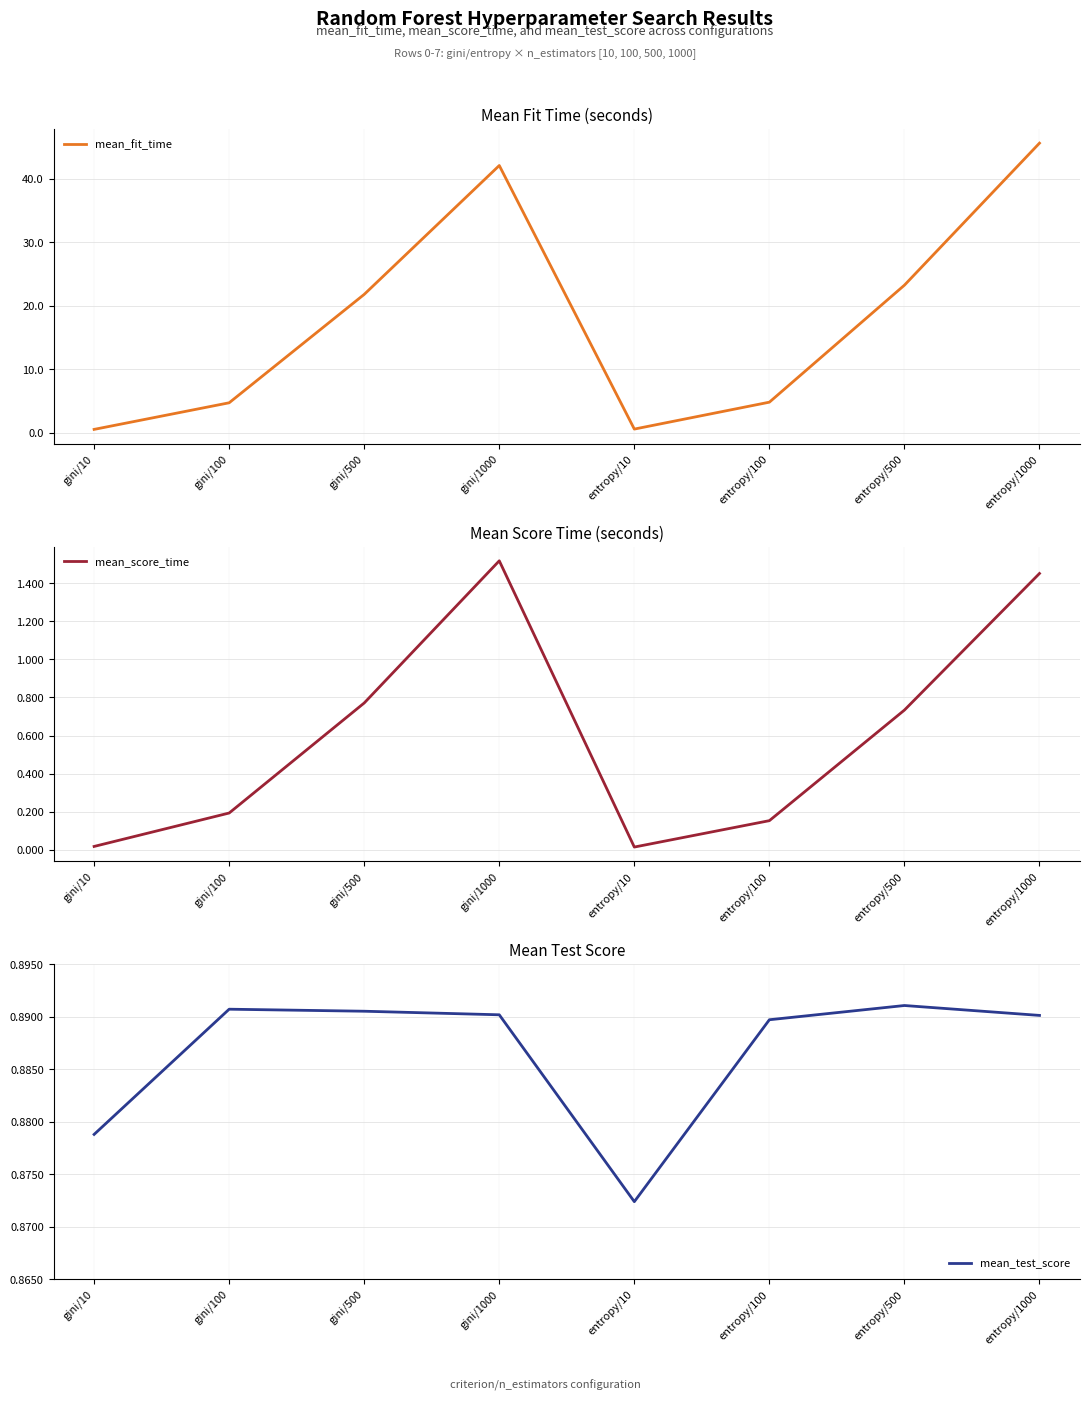

What is the difference between the maximum and second lowest values in the mean_score_time series?

1.5